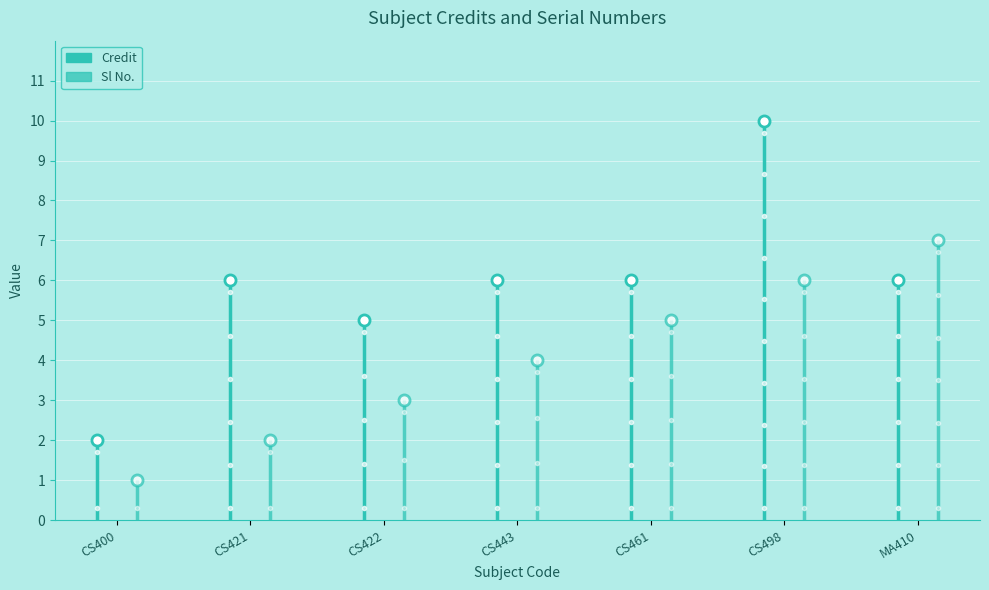

True or false: Sl No. and Credit intersect in this chart.

True